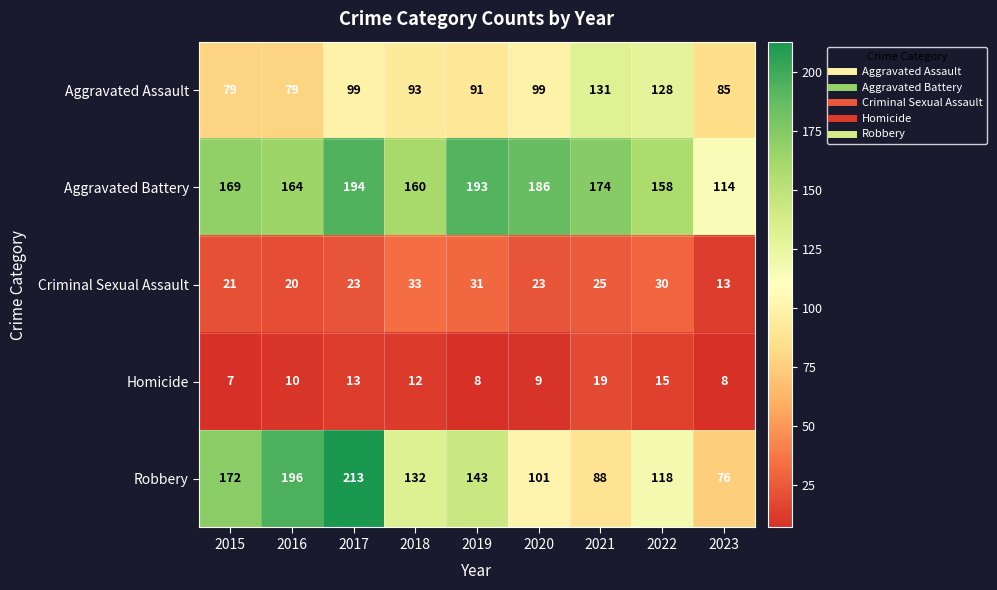

How many data points in Robbery are less than 132?

4